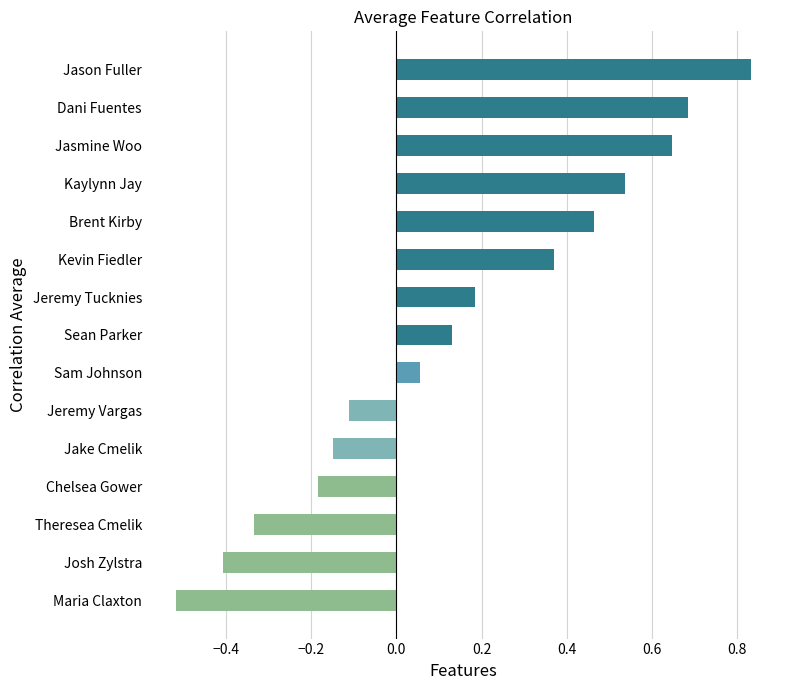

The value at Jason Fuller is 1.2. True or false?

False